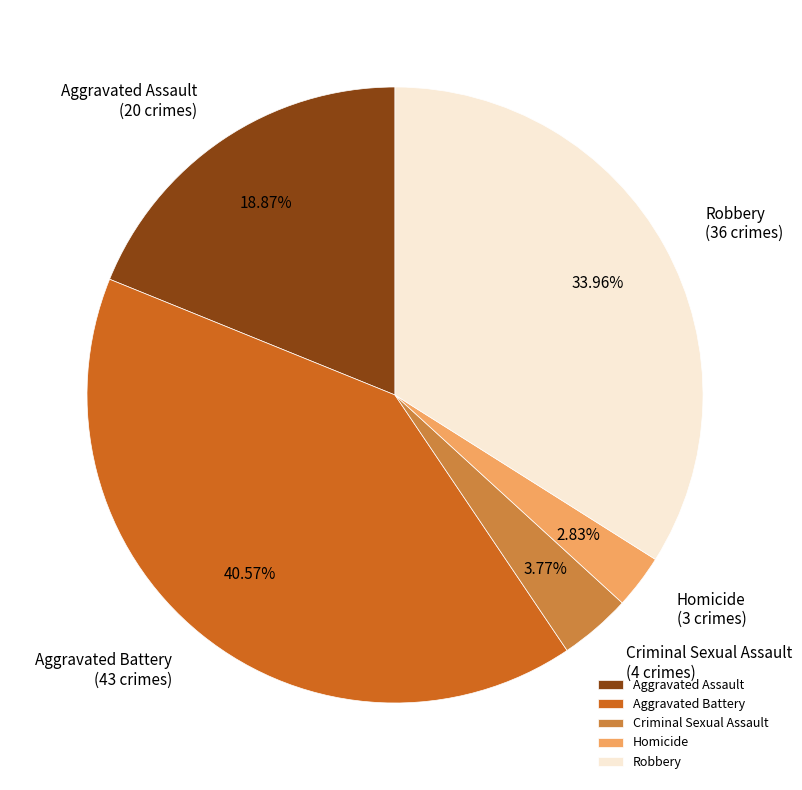

Combined, what portion of the pie is Aggravated Assault and Homicide?

21.7%